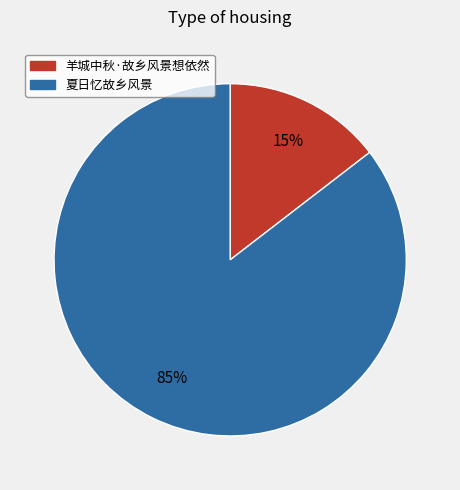

Rank the categories by value from highest to lowest.

夏日忆故乡风景, 羊城中秋·故乡风景想依然